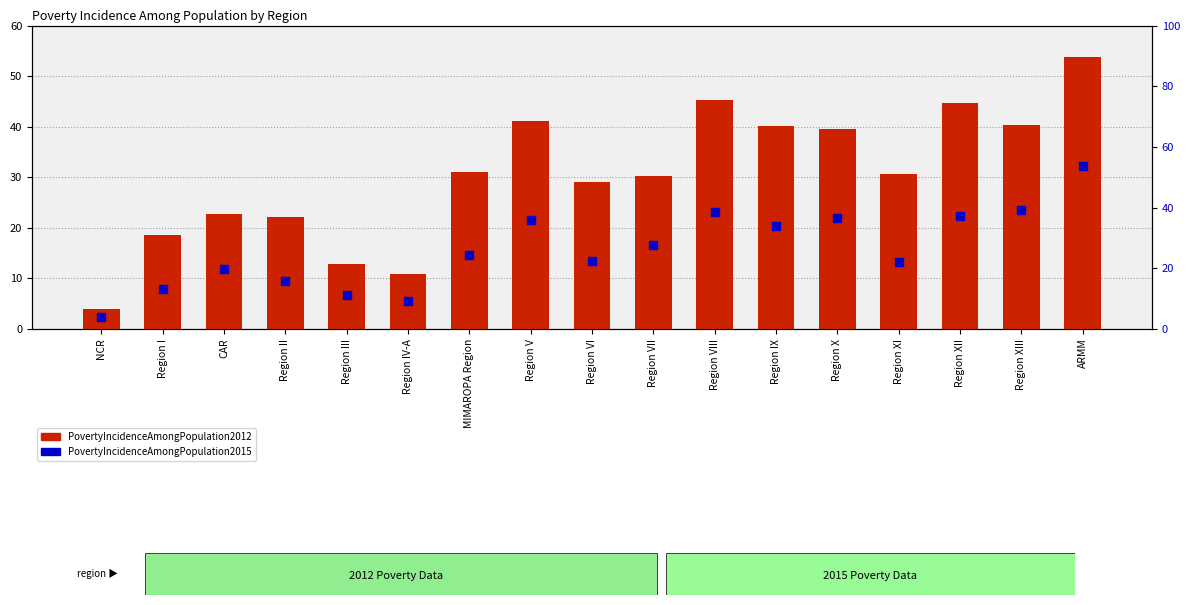

What is the total value across all series at Region IV-A?

20.0